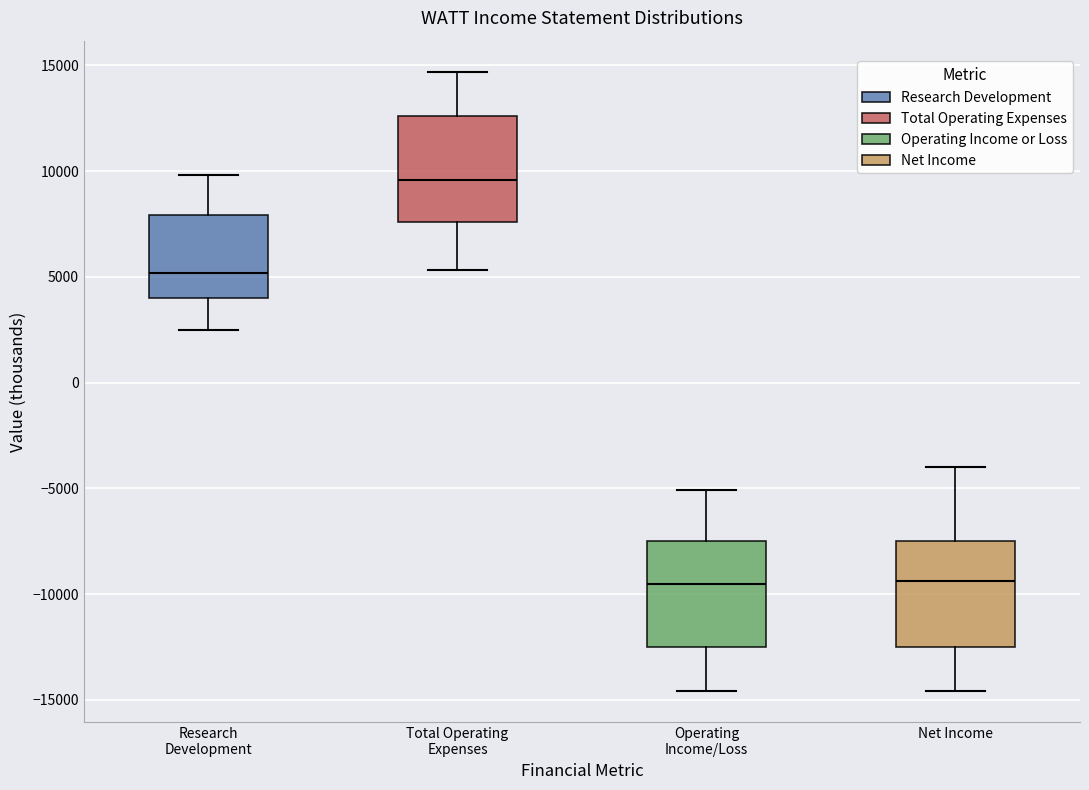

Reading left to right, transcribe this box plot: for each box, give where its median line is, the range the box spans, and where its two whiskers end, as read against the y-axis. The values are not printed on the chart, so give them approximately, as read against the axis.

Research Development: median 5000, box 4000 to 8000, whiskers 2500 to 10000
Total Operating Expenses: median 9500, box 7500 to 12500, whiskers 5500 to 14500
Operating Income/Loss: median -9500, box -12500 to -7500, whiskers -14500 to -5000
Net Income: median -9500, box -12500 to -7500, whiskers -14500 to -4000